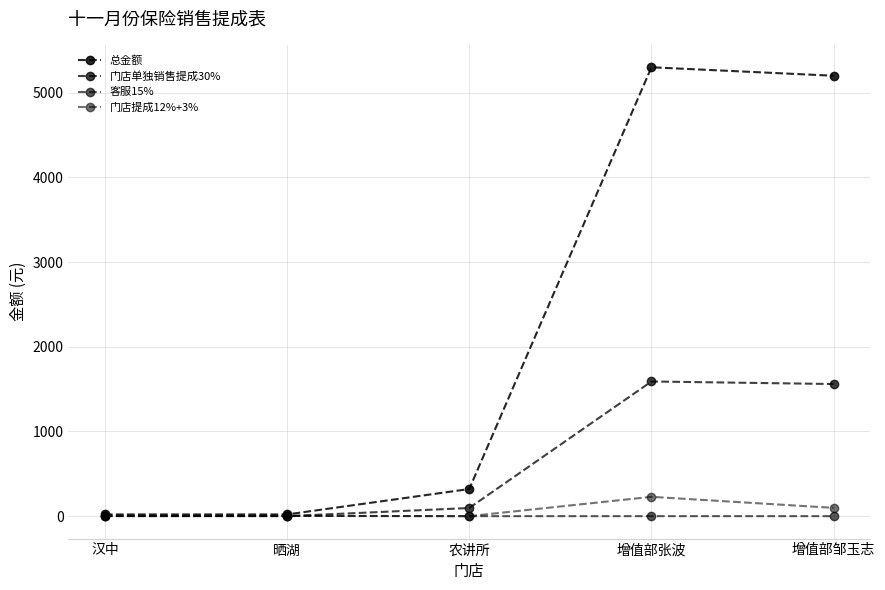

What is the average value of the 客服15% series?

1.2